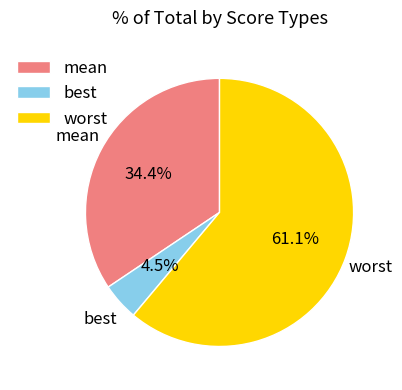

Rank the categories by value from lowest to highest.

best, mean, worst